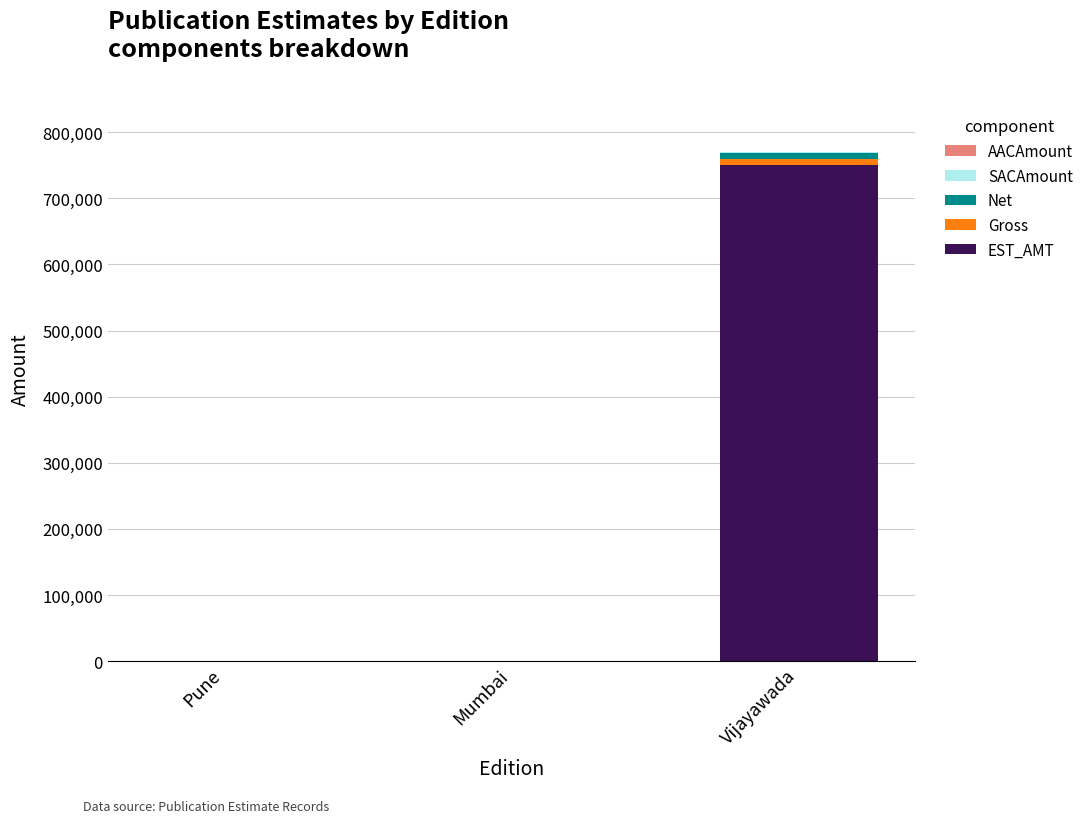

True or false: EST_AMT has a value of 339898.3 at Vijayawada.

False